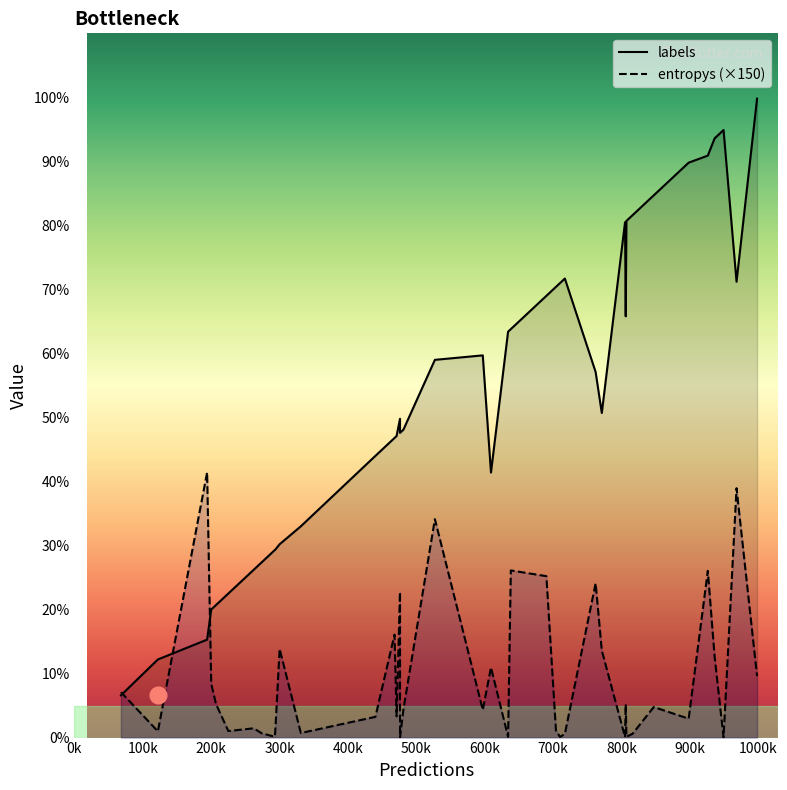

How many times do entropys (×150) and labels cross each other?

3